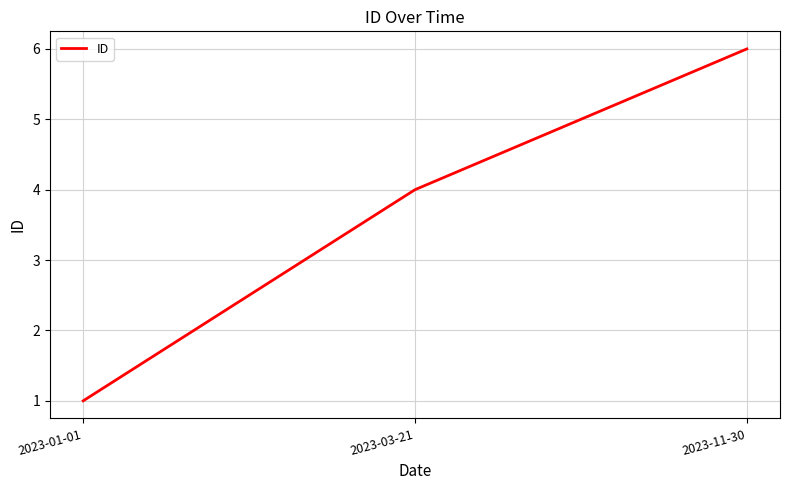

At which category does the chart reach its peak across all series?

2023-11-30